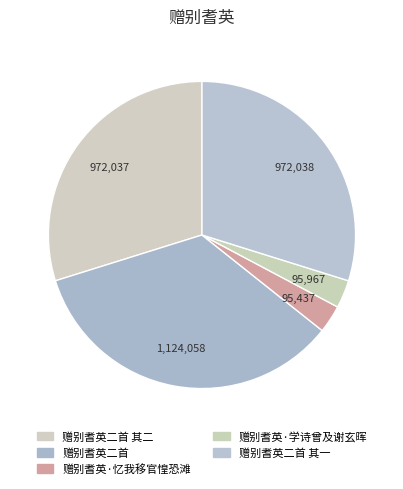

What is the ratio of the value at 赠别耆英·学诗曾及谢玄晖 to the value at 赠别耆英·忆我移官惶恐滩?

1.0